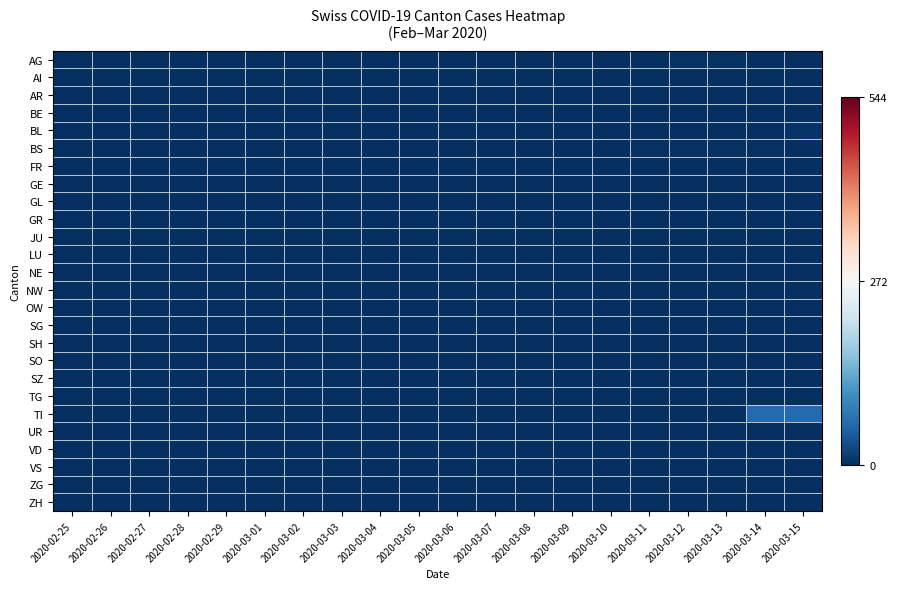

Between 2020-03-04 and 2020-03-13, which is larger?

2020-03-13